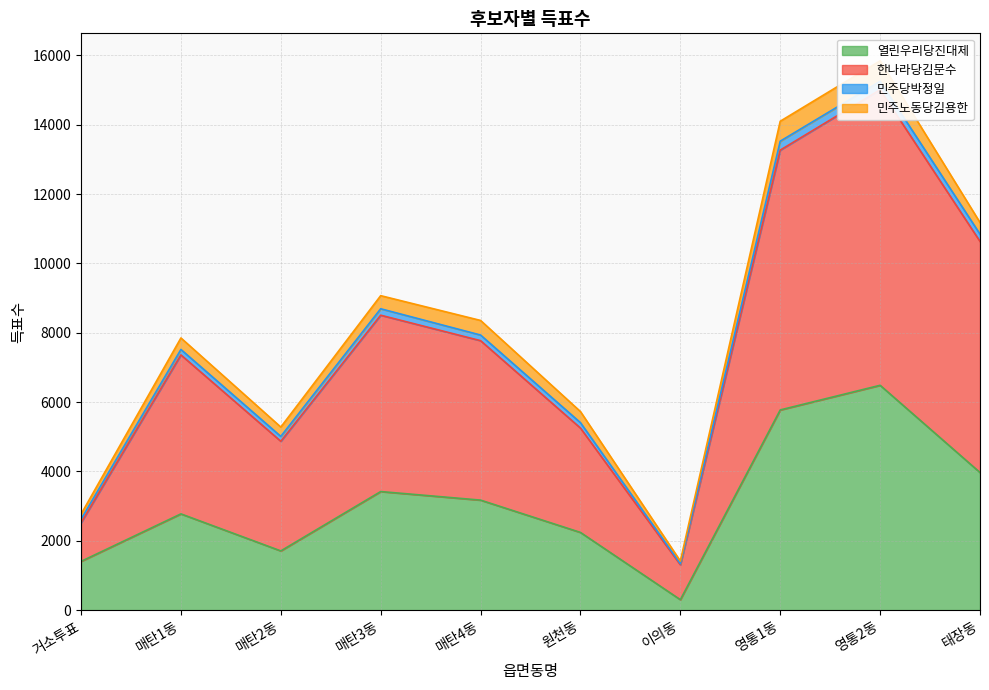

The 열린우리당진대제 series shows 6484 at 영통2동. True or false?

True